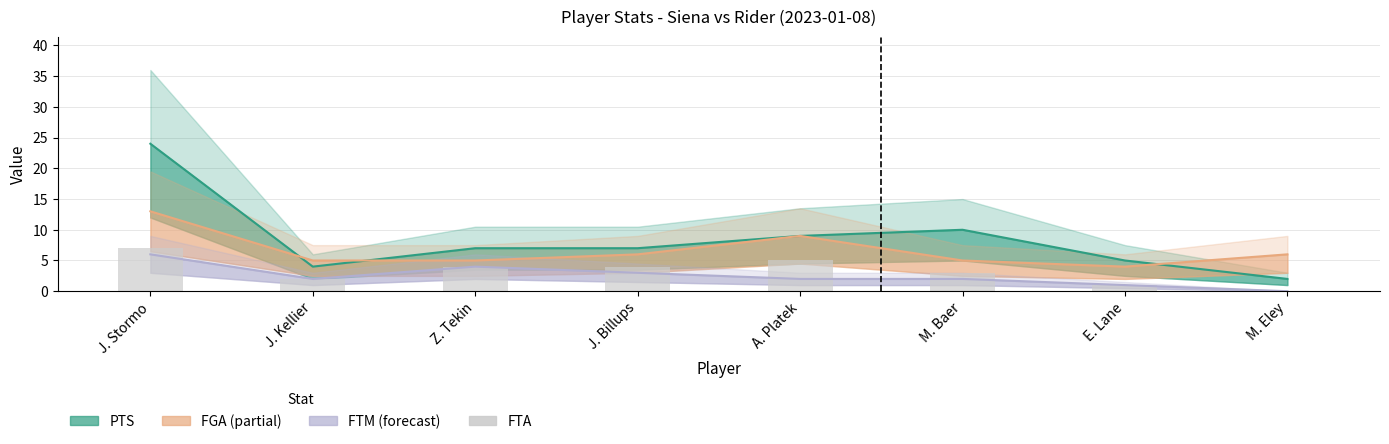

What position from the right is Z. Tekin?

6